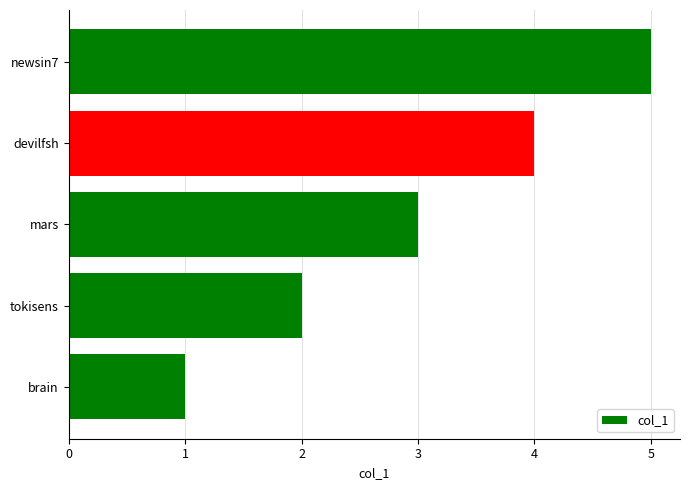

List the labels in order of value, largest first.

newsin7, devilfsh, mars, tokisens, brain